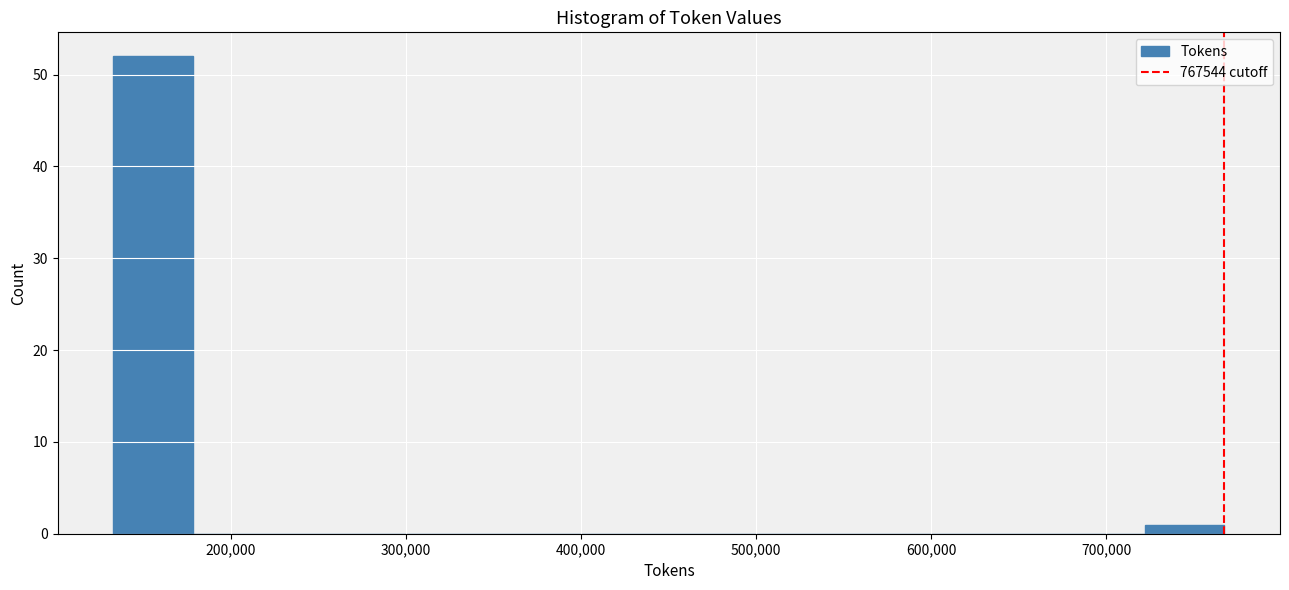

Reading left to right, list every bar in this chart as the range it spans on the x-axis followed by its height. Neither the bar edges nor the heights are printed on the chart, so give them approximately, as read against the axes.

130000 to 180000: 52
180000 to 220000: 0
220000 to 270000: 0
270000 to 310000: 0
310000 to 360000: 0
360000 to 400000: 0
400000 to 450000: 0
450000 to 500000: 0
500000 to 540000: 0
540000 to 590000: 0
590000 to 630000: 0
630000 to 680000: 0
680000 to 720000: 0
720000 to 770000: 1